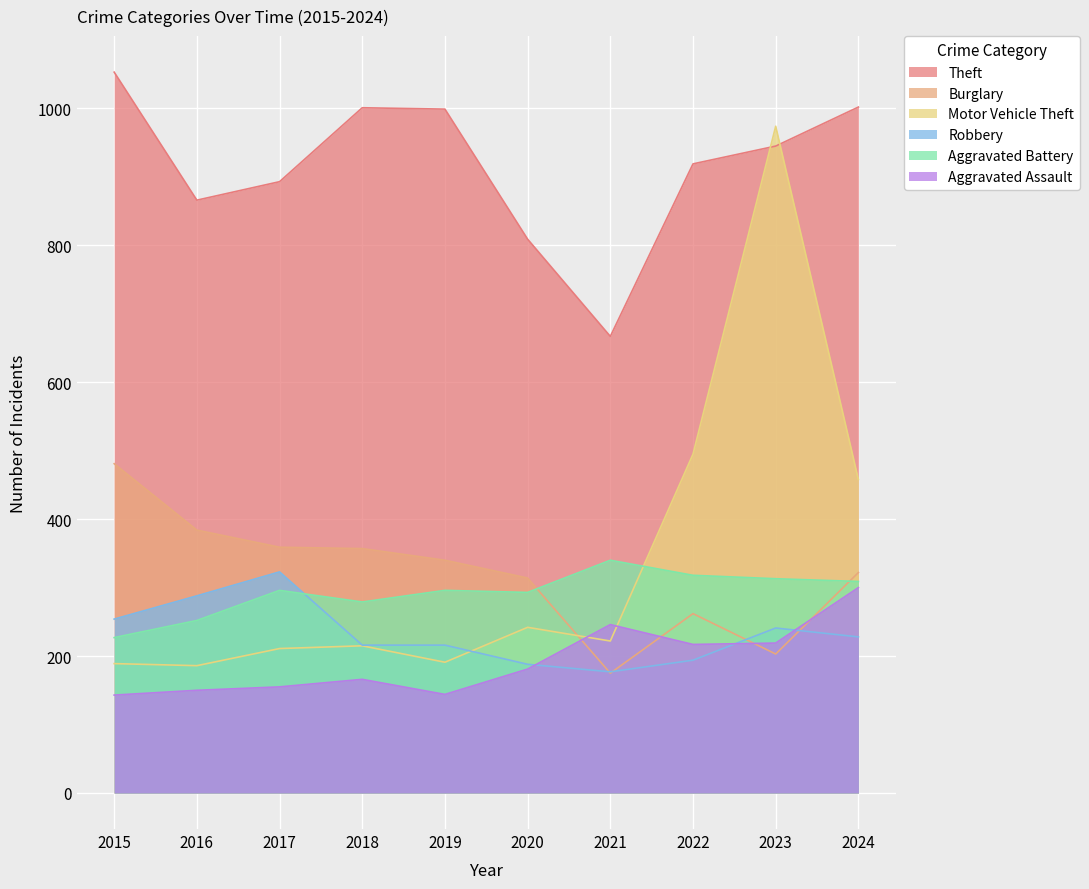

Is it true that Aggravated Battery equals 296 at 2017?

True